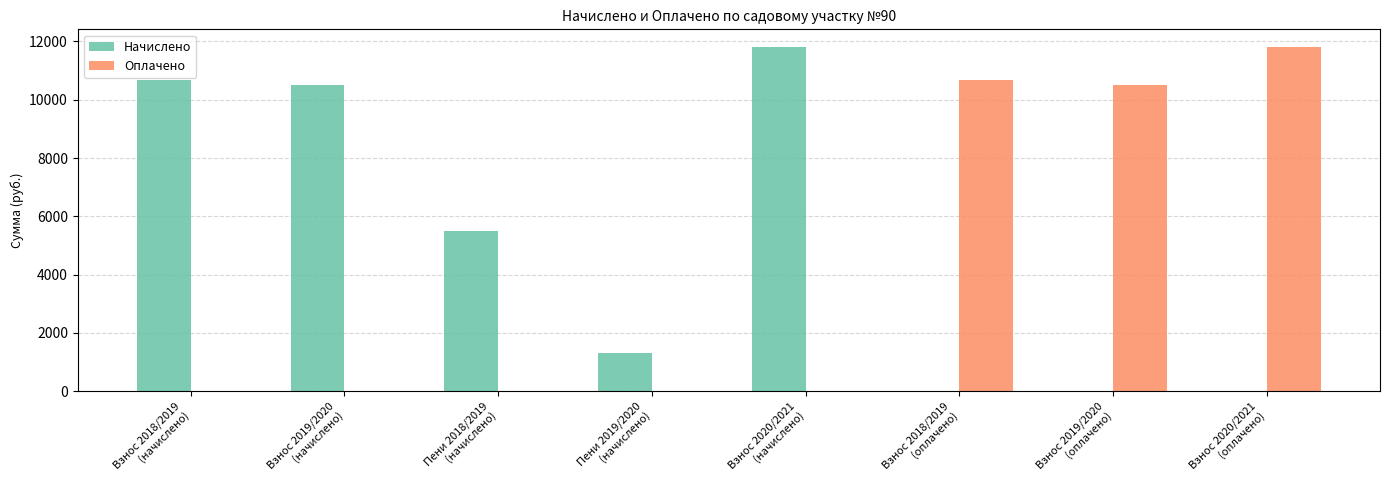

How many values in the Оплачено series exceed 0?

3